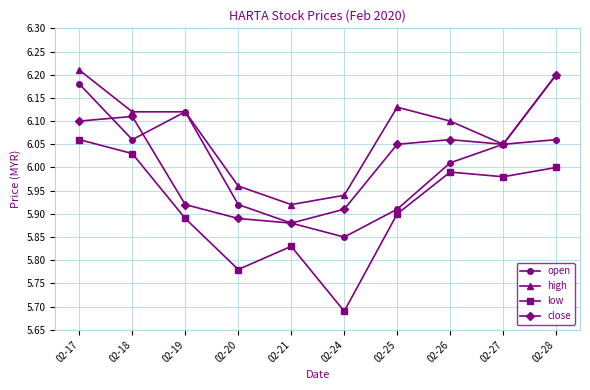

What is the difference between the highest and lowest values at 02-26?

0.1